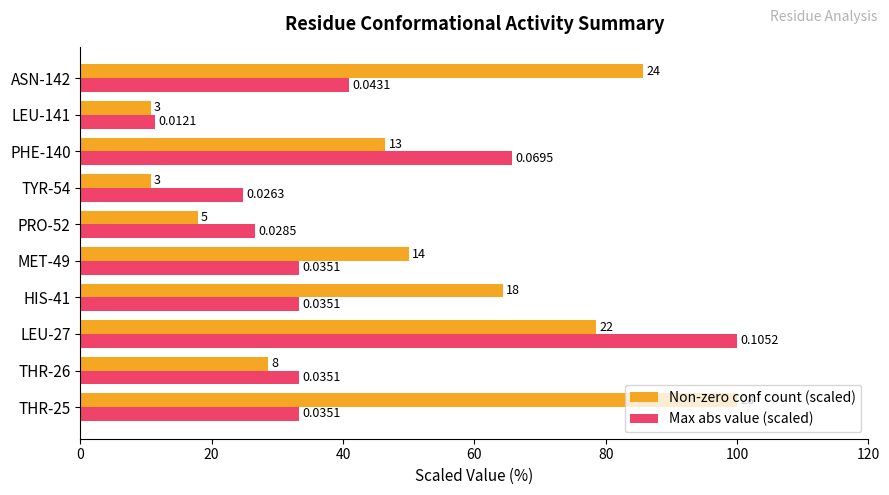

What is the maximum value for Non-zero conf count (scaled)?

100.0